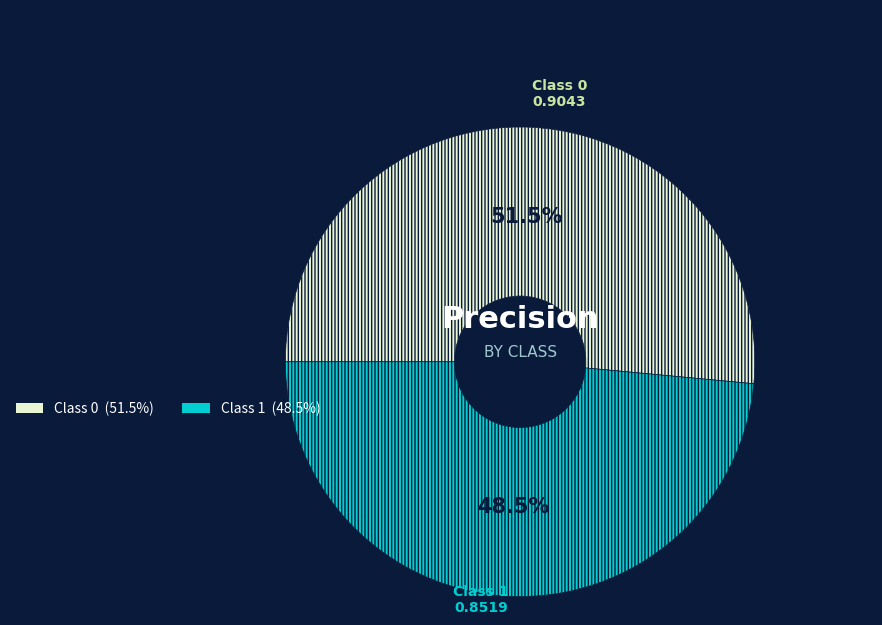

Does any single category account for the majority?

Yes